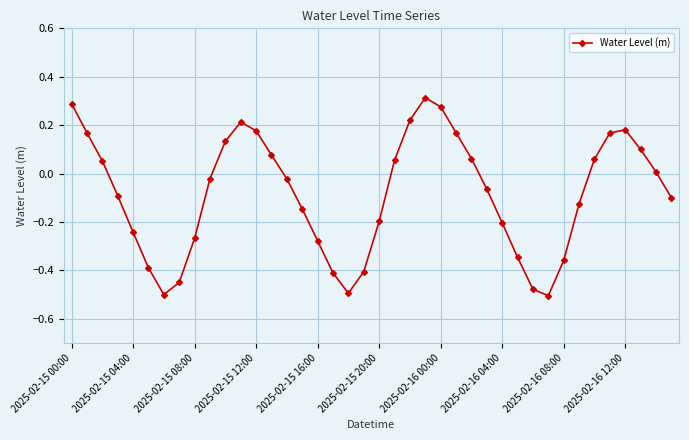

What is the difference between the maximum and second lowest values?

0.8